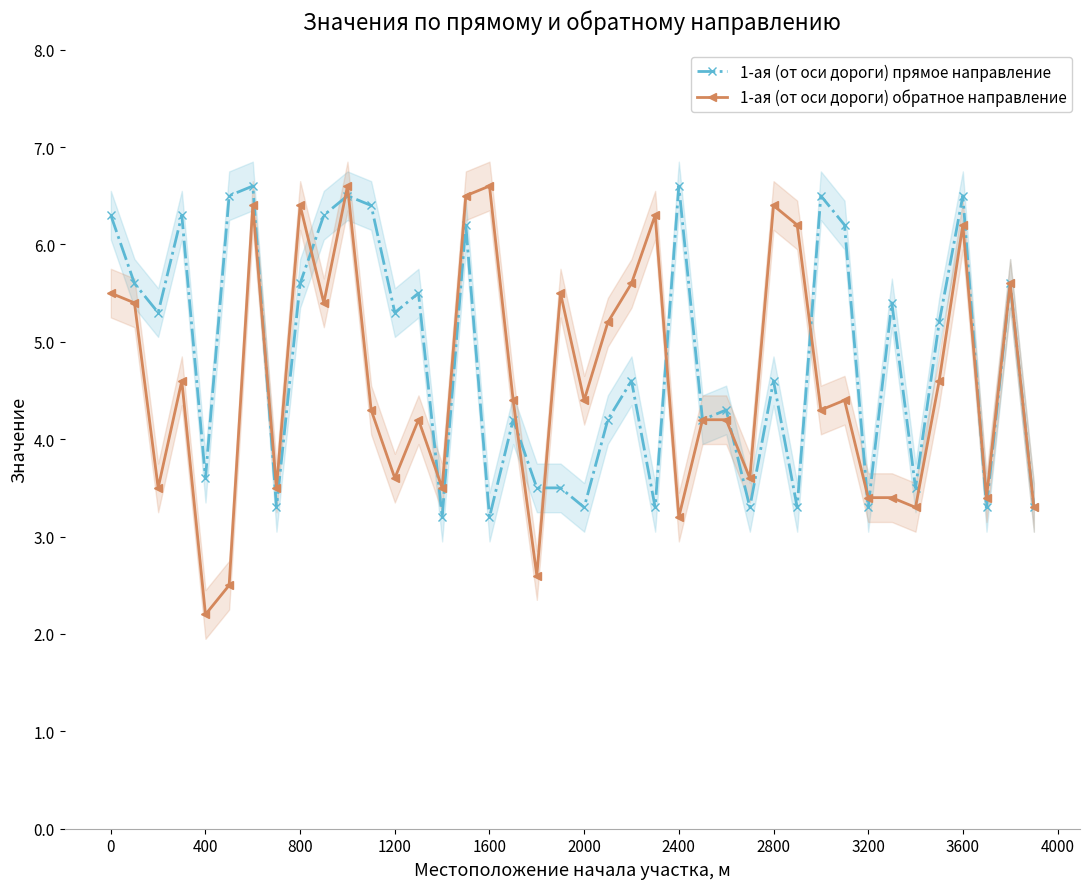

What is the minimum value shown in the chart?

2.2